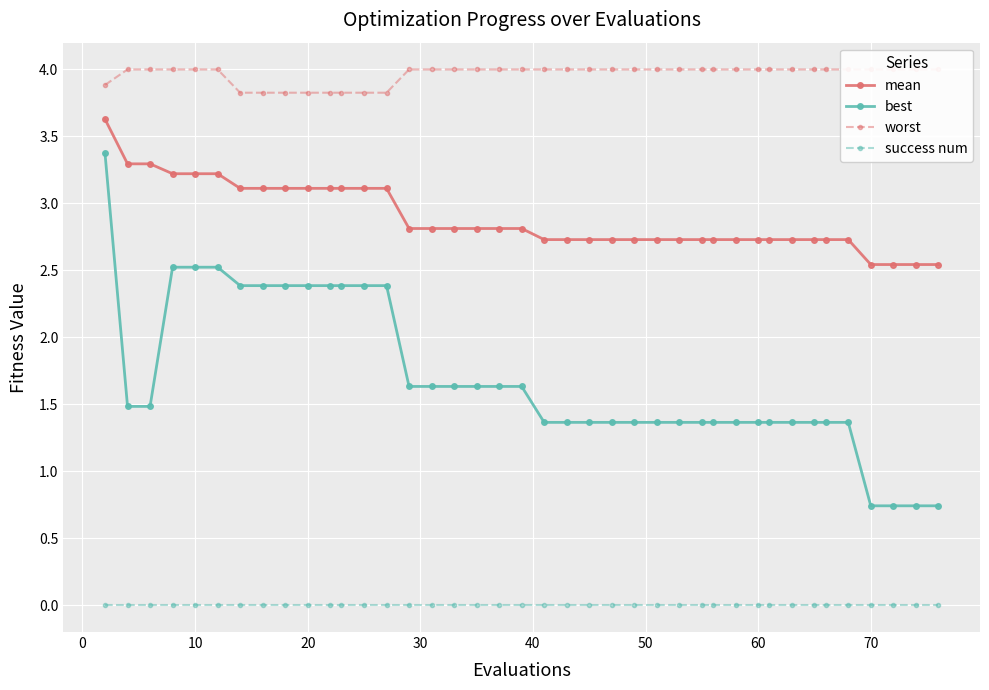

What are all the series names shown in the legend?

mean, best, worst, success num